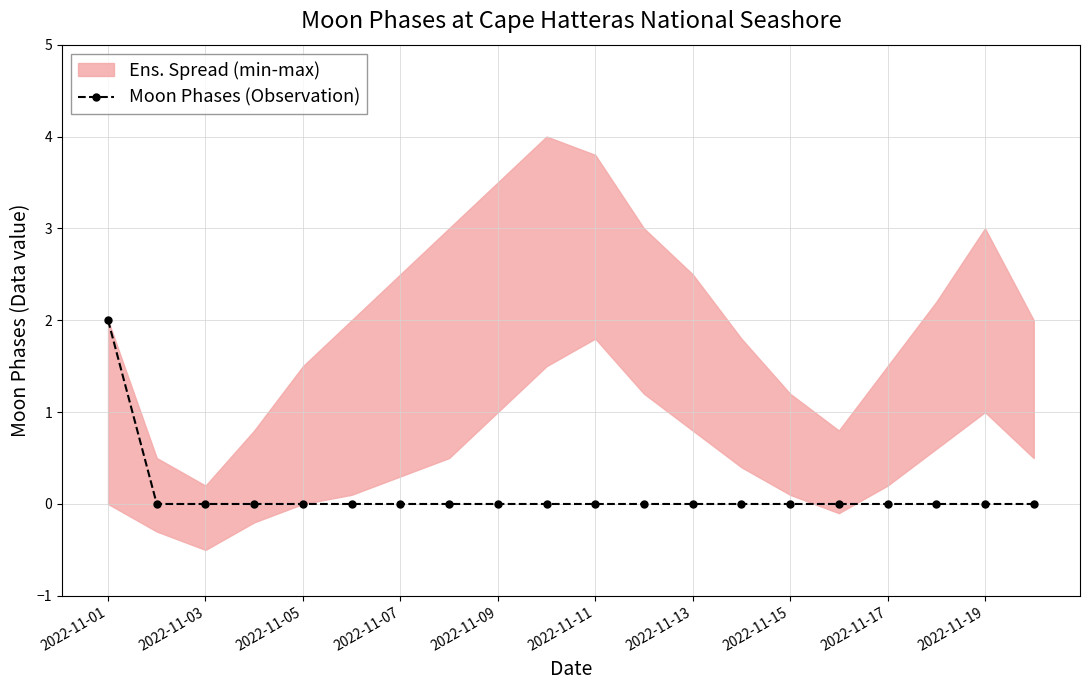

Reading right to left, list all the values displayed in this chart.

0	0	0	0	0	0	0	0	0	0	0	0	0	0	0	0	0	0	0	2